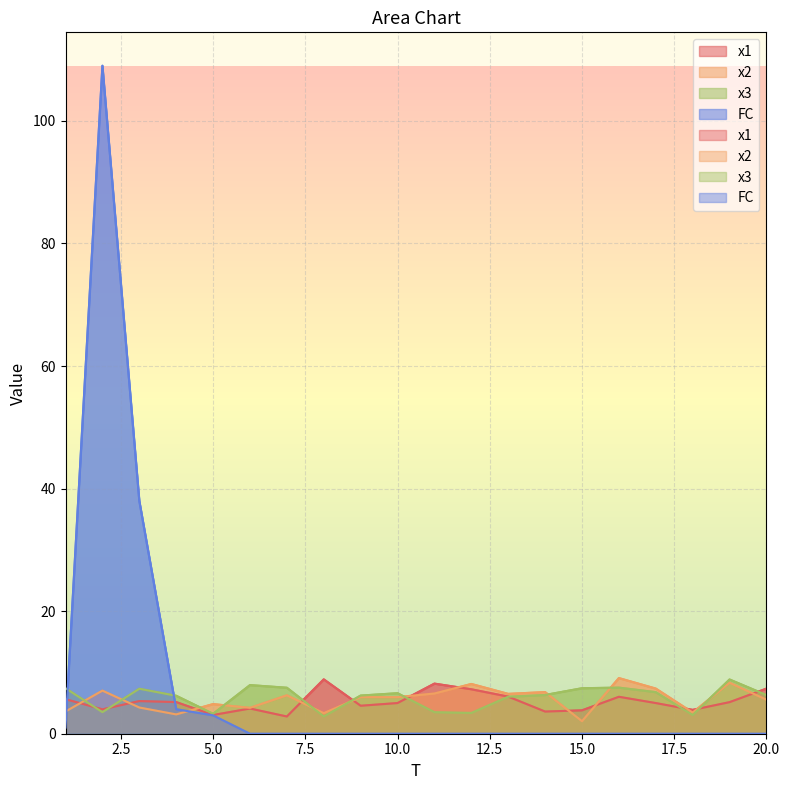

How many interior local peaks does the FC series have?

1